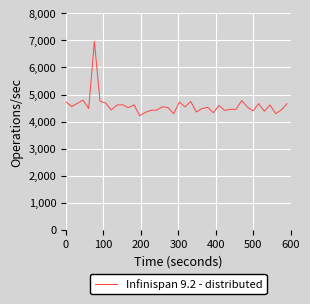

What is the greatest value displayed?

6964.9